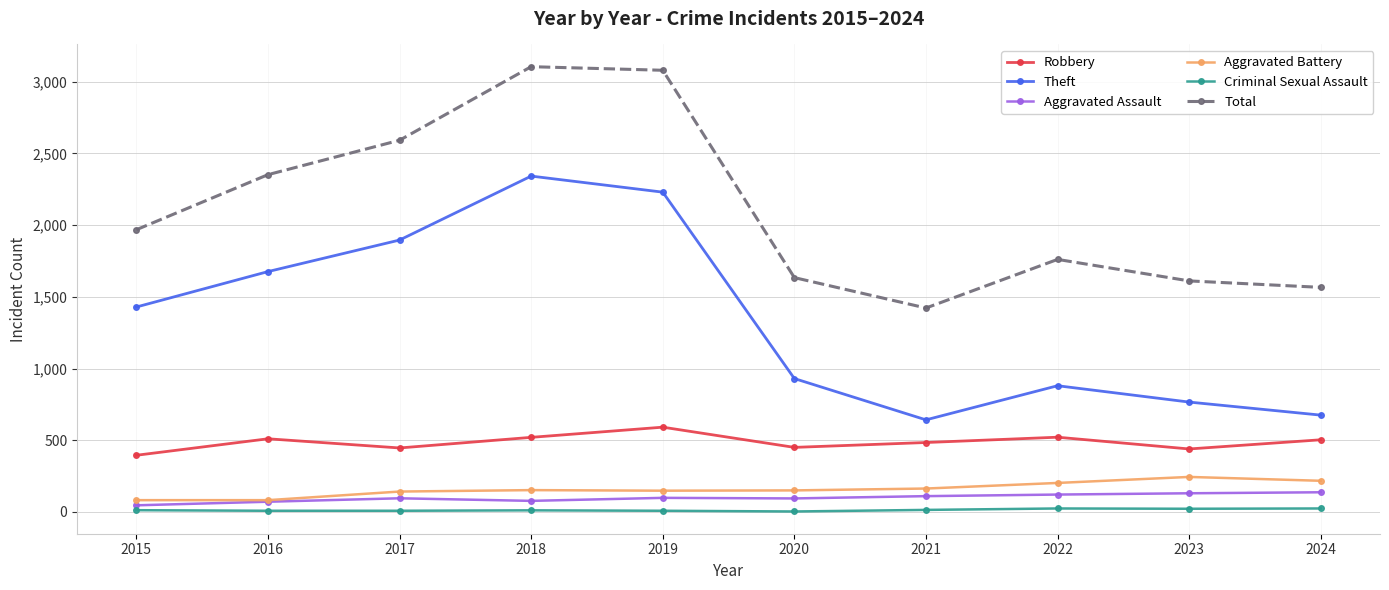

What is the total value across all series at 2018?

6207